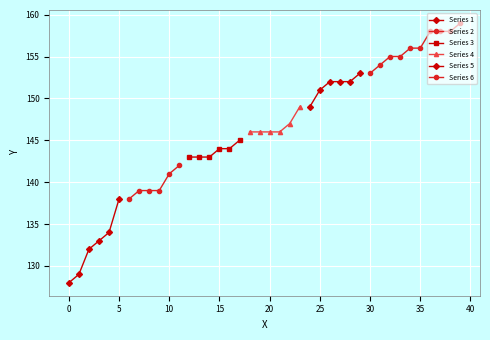

What is the greatest value displayed?

159